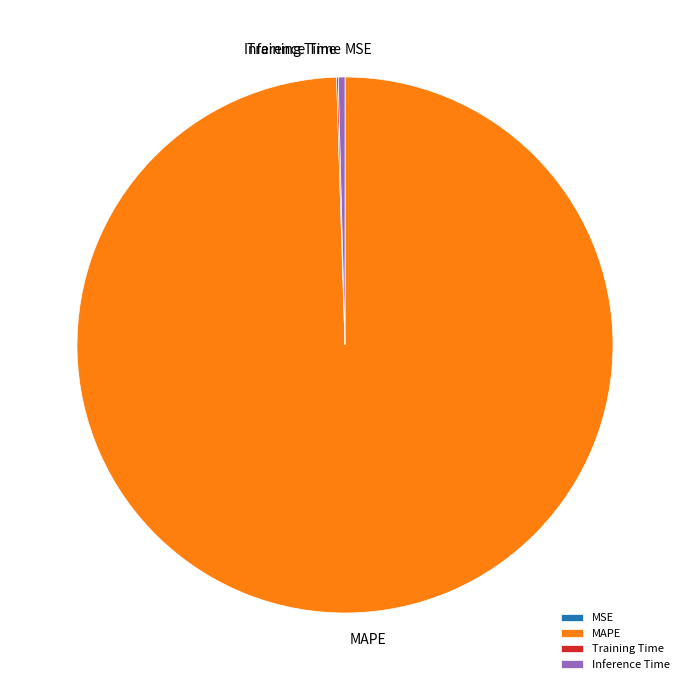

Which category accounts for the majority?

MAPE